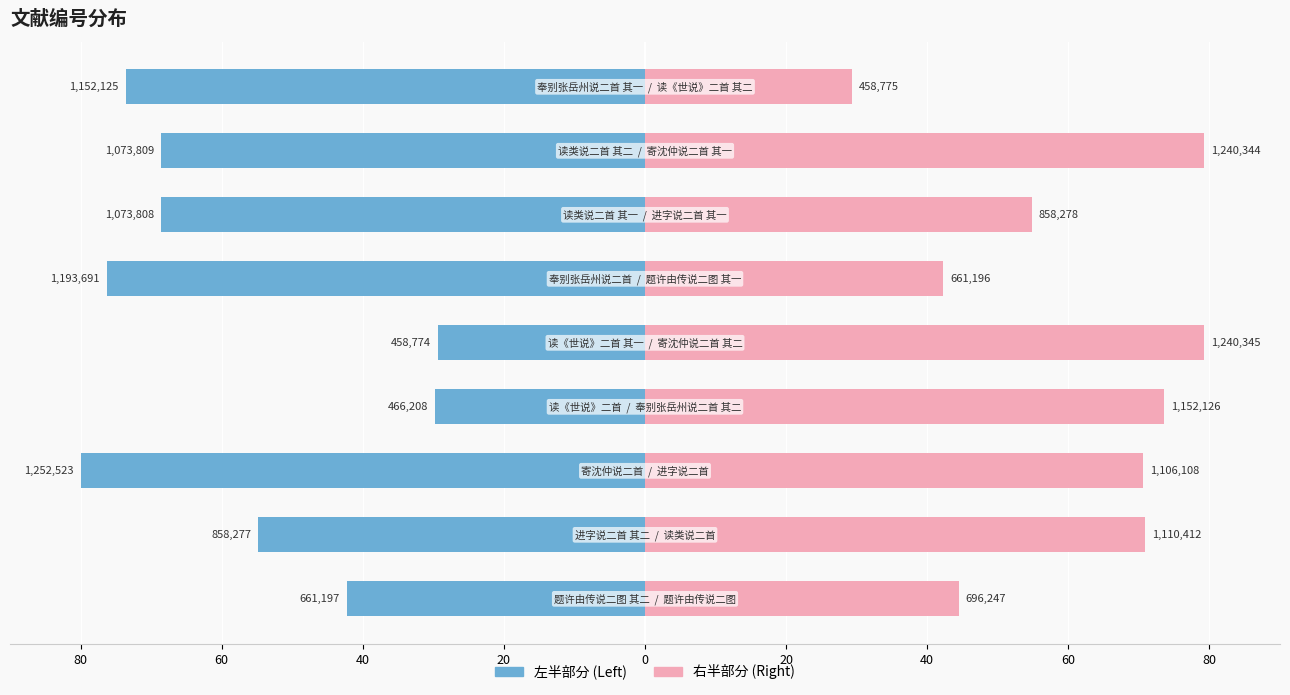

List the series in order of their overall mean, lowest first.

左半部分 (Left), 右半部分 (Right)